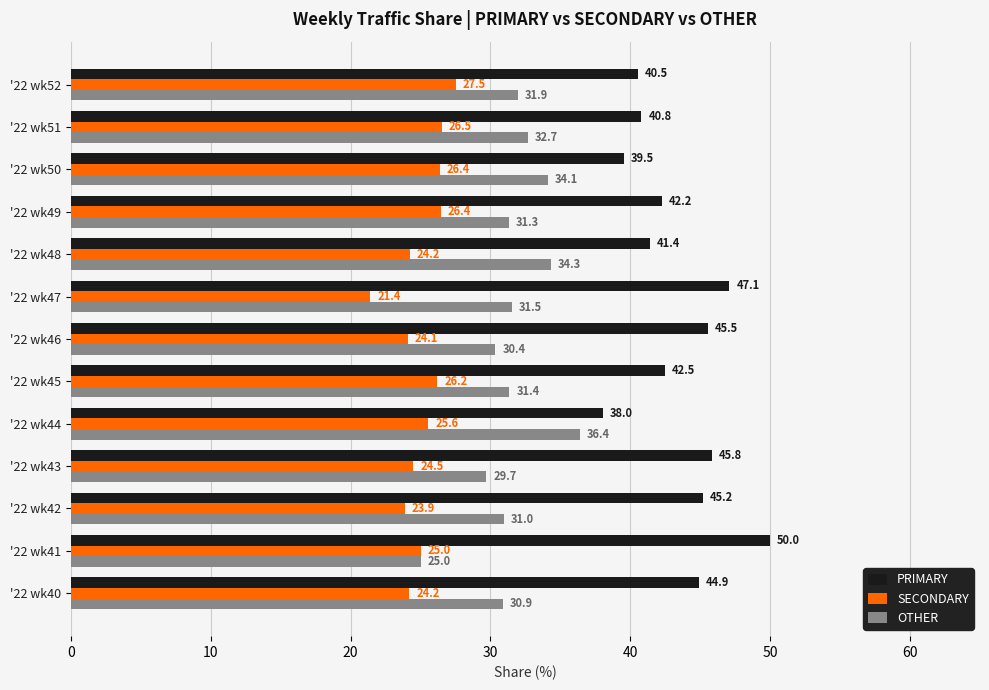

Is it true that SECONDARY equals 16.2 at '22 wk48?

False